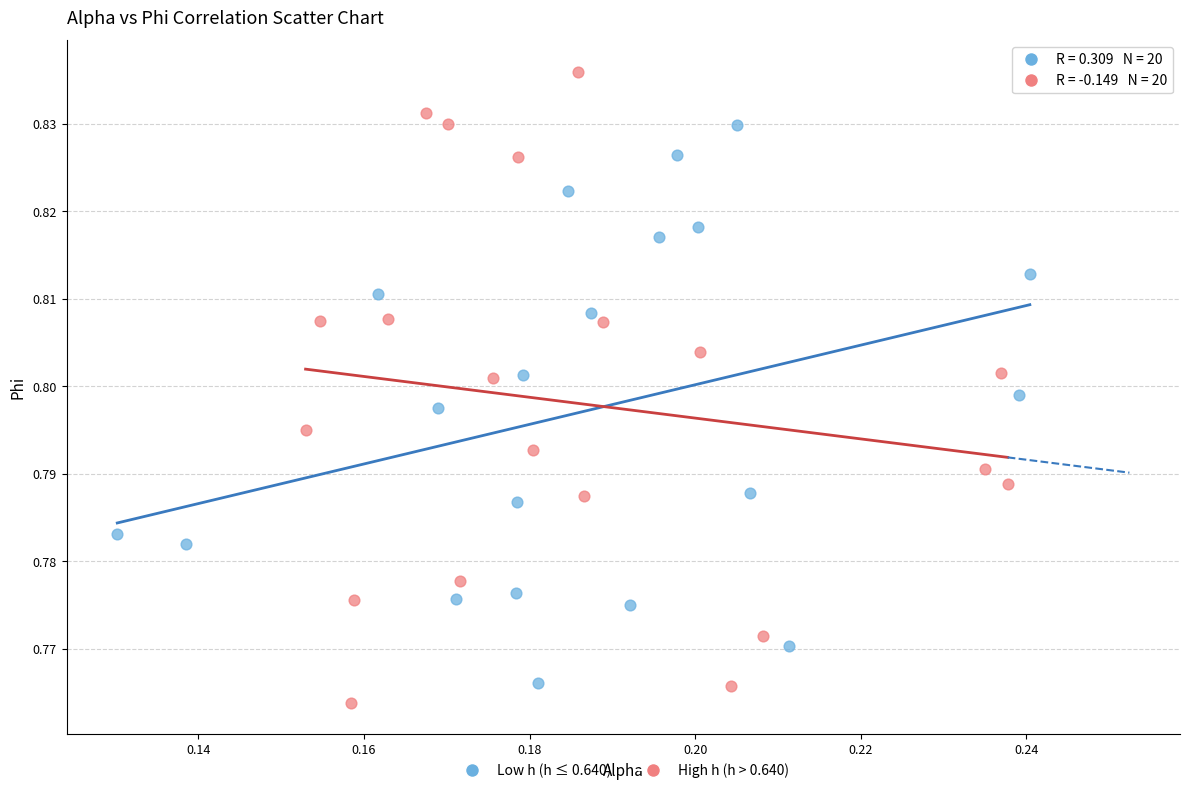

Which series has the widest spread of Y values?

High h (h > 0.640)